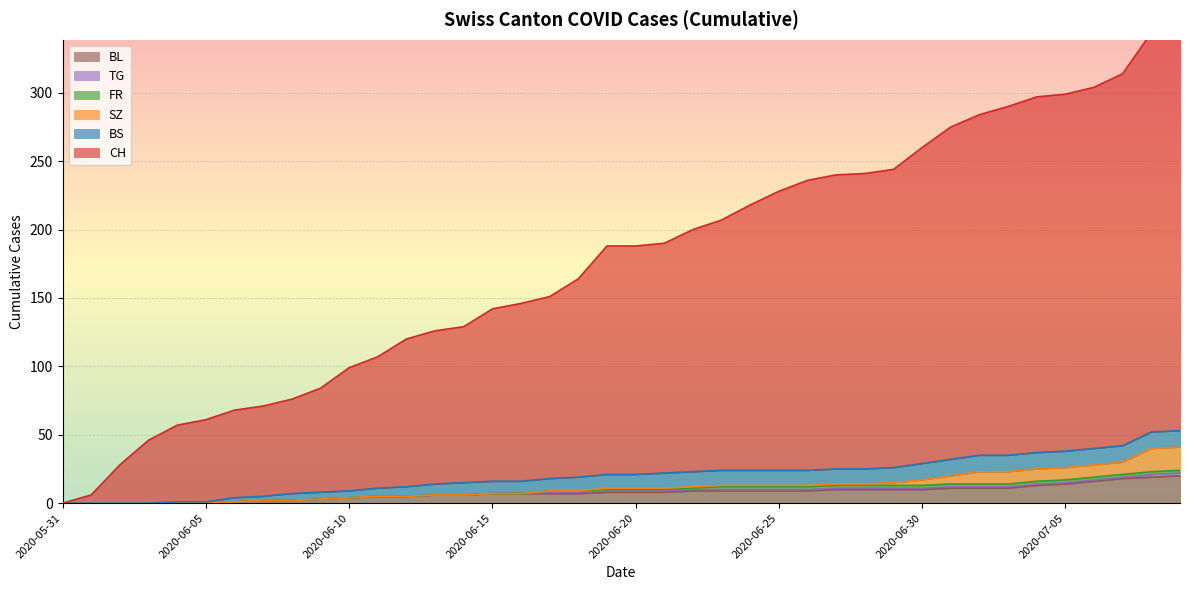

Where does the BS series first go above 10?

2020-06-21